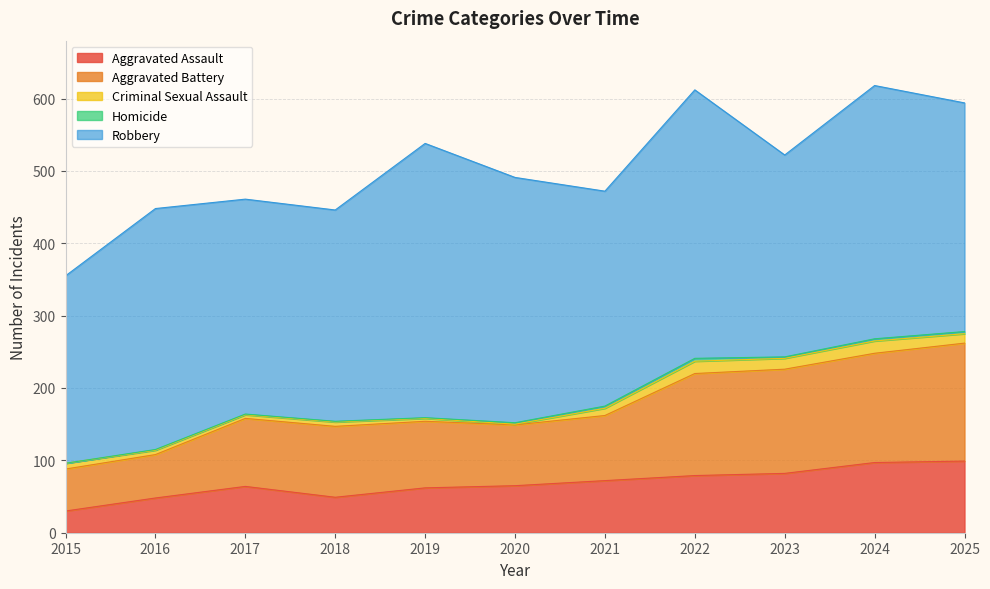

Count the number of data series in this chart.

5